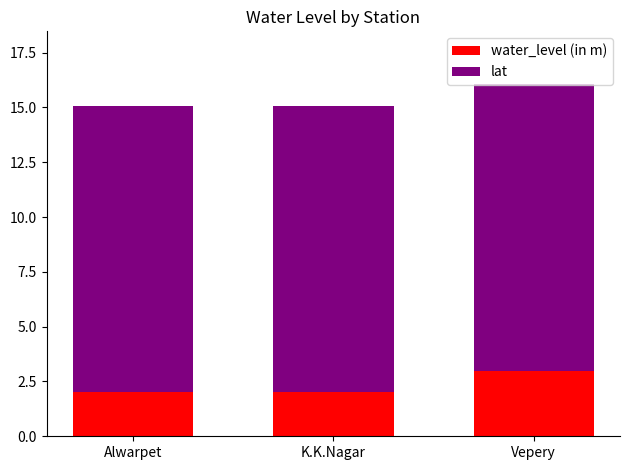

What is the difference between the maximum and minimum values in the water_level (in m) series?

1.0